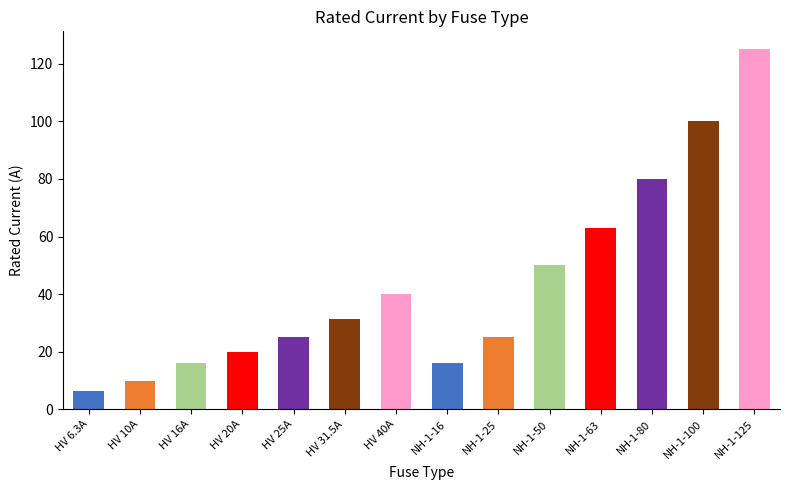

What is the maximum value shown in the chart?

125.0